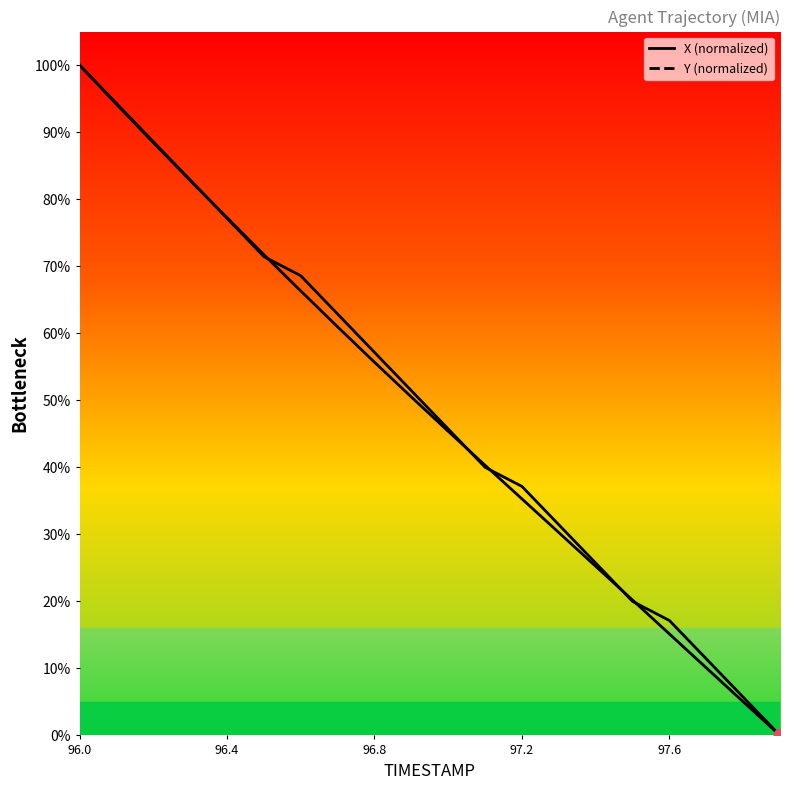

Is the value of Y at 18 greater than the value of X at 9?

No